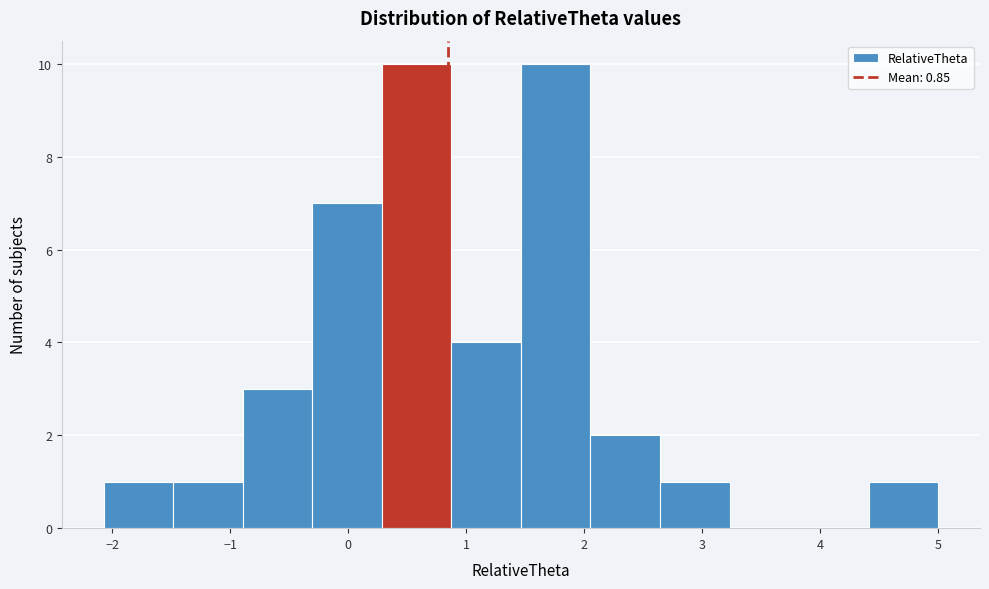

How tall is the bar that spans 0.9 to 1.5 on the x-axis? Neither the bar edges nor the heights are printed on the chart, so give them approximately, as read against the axes.

4